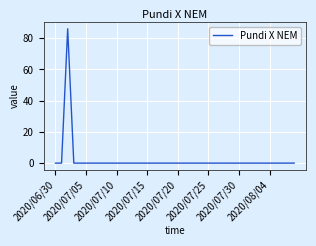

Count the number of data series in this chart.

1